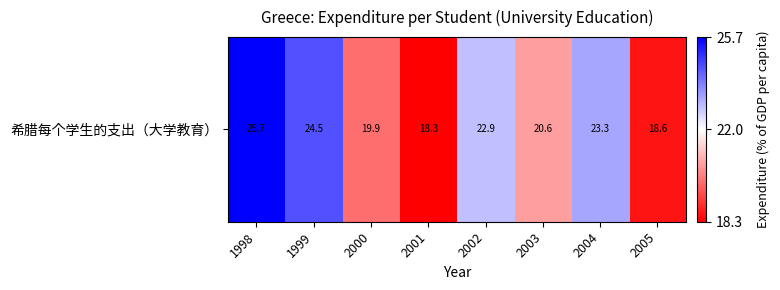

Where does the data first go above 22?

1998